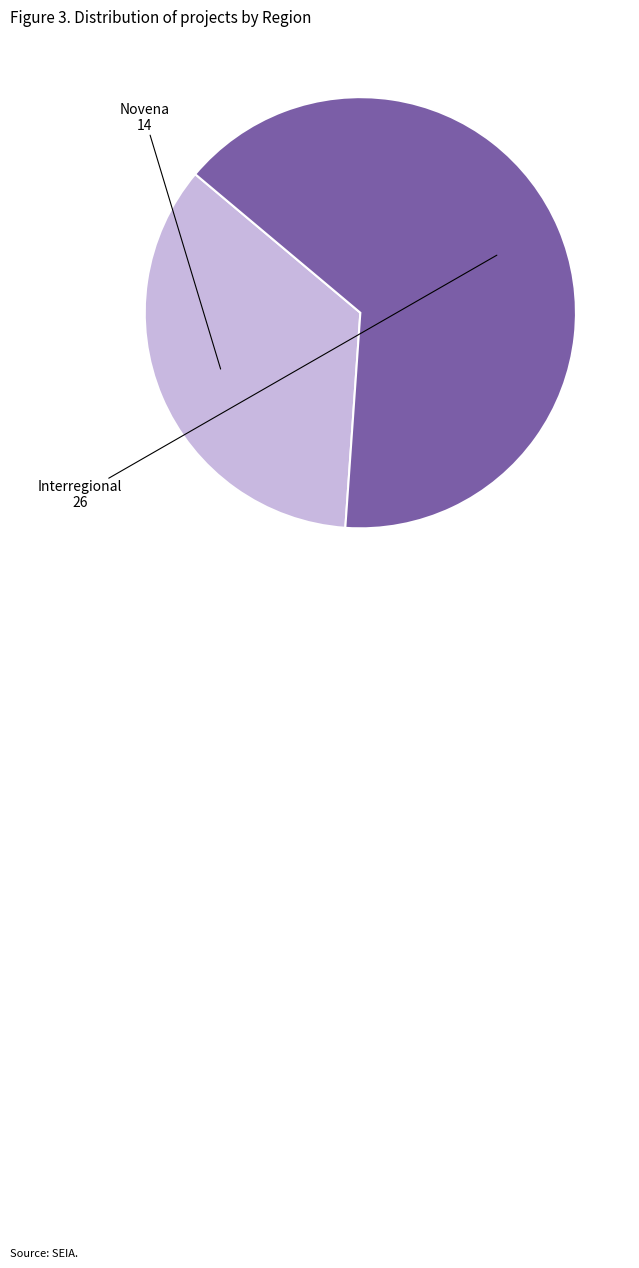

Is there any slice that represents more than half of the pie?

Yes